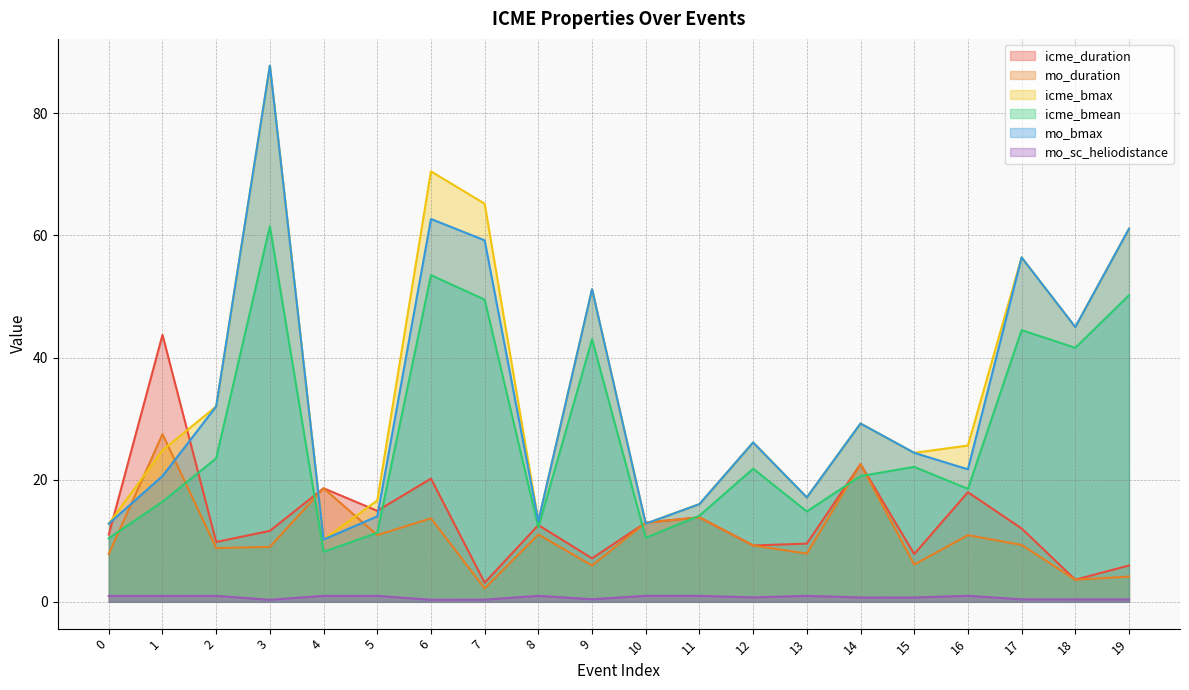

How many lines are shown in the chart?

6